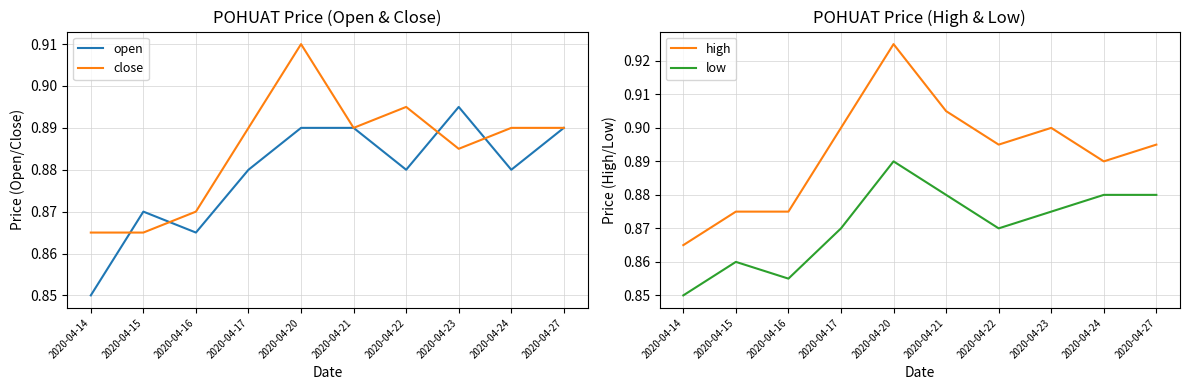

What is the value of the open point at the 2nd from the left?

0.9